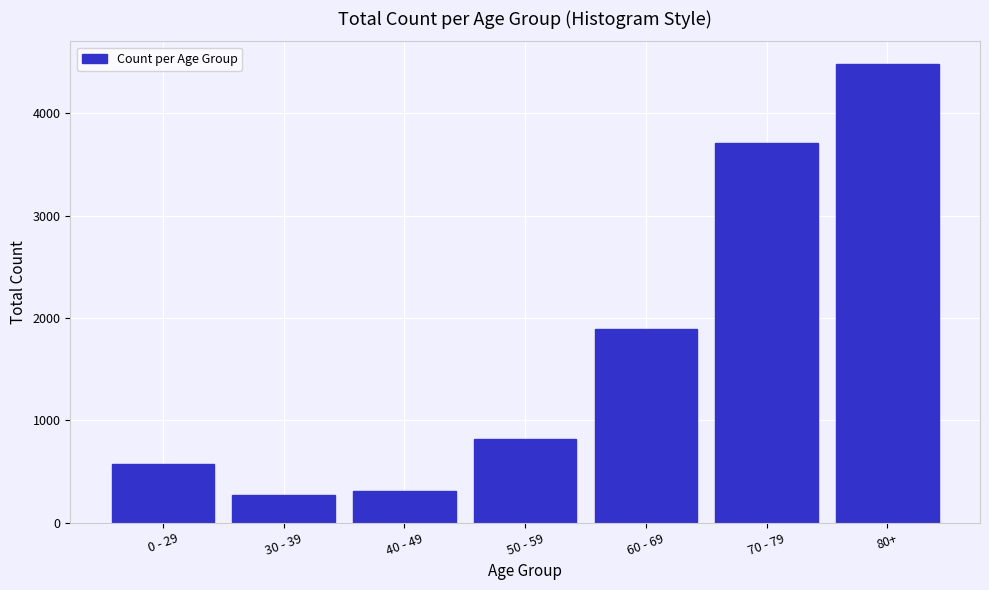

Reading right to left, extract all data points from this chart.

4481	3716	1894	820	312	272	576